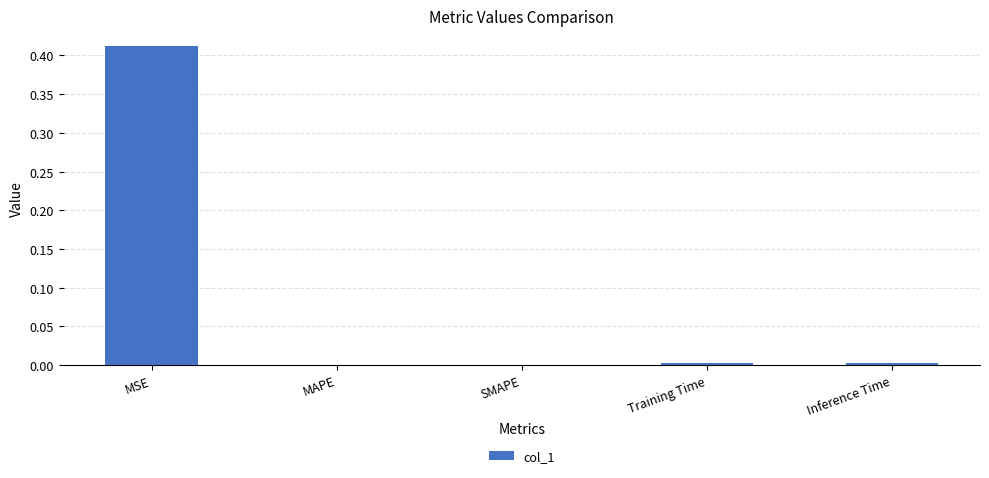

The chart shows a value of 0.1 at MSE. True or false?

False